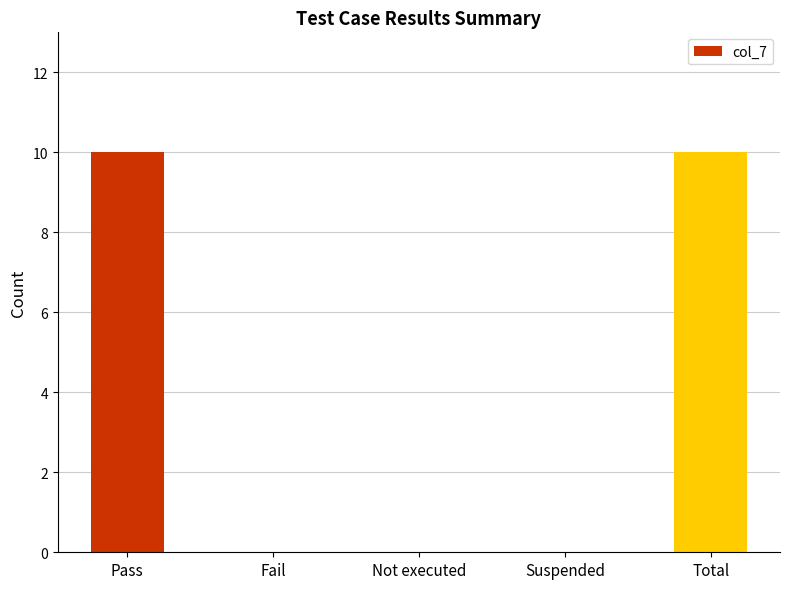

What is the maximum value shown in the chart?

10